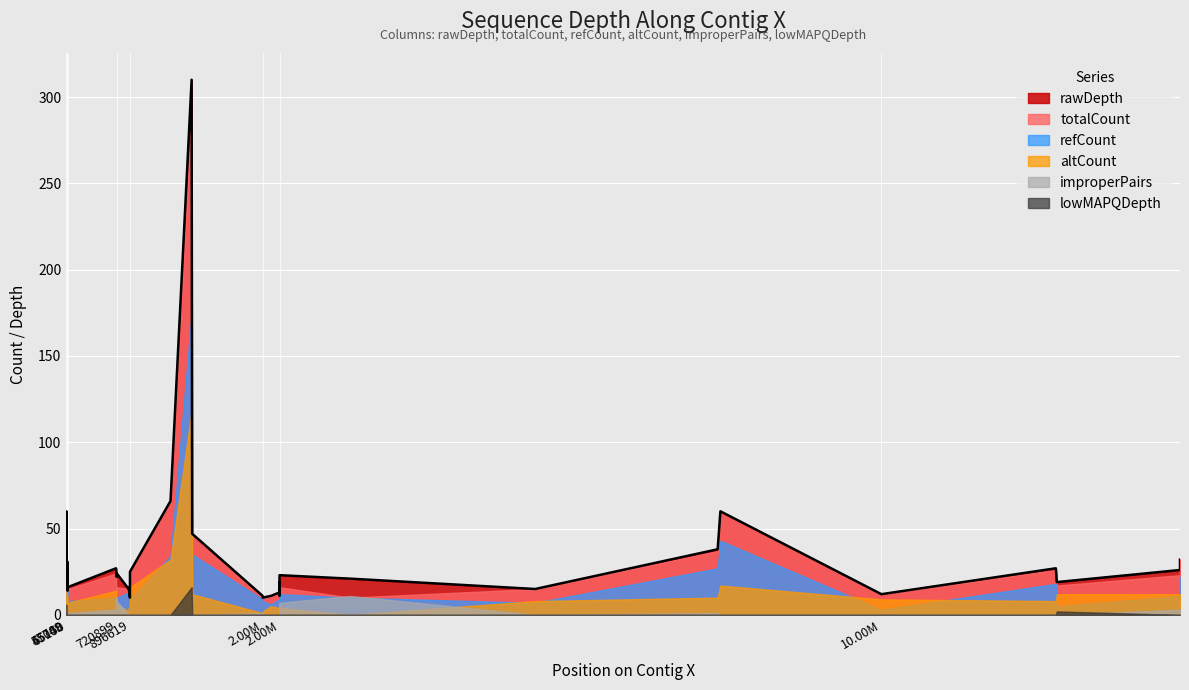

Is it true that improperPairs equals 3 at 28?

False